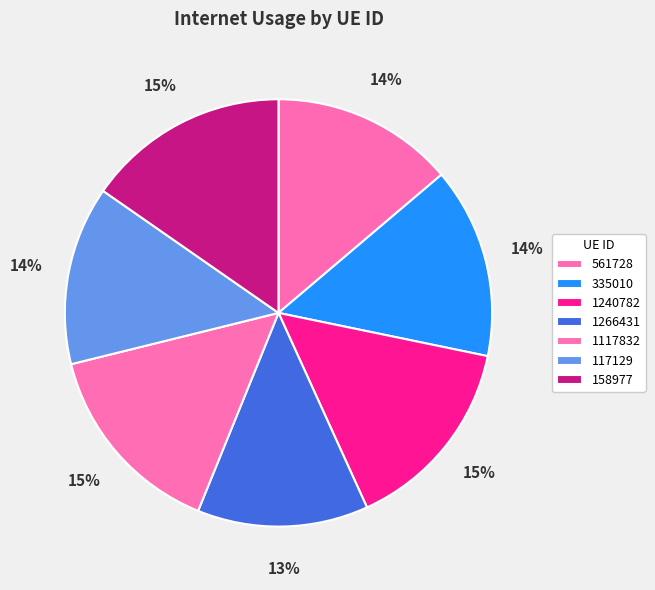

What is the ratio of the value at 1240782 to the value at 1266431?

1.2